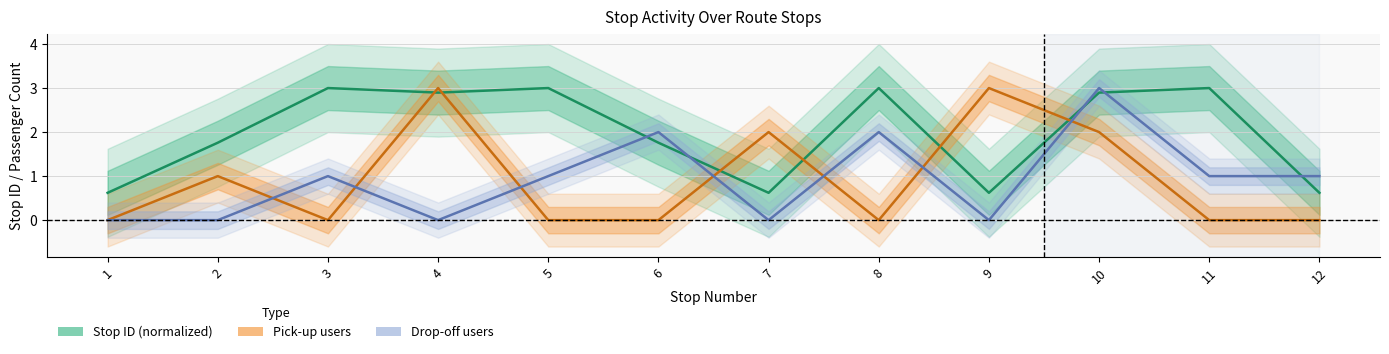

Is the value of Stop ID (normalized) at 3 greater than the value of Pick-up users at 7?

Yes